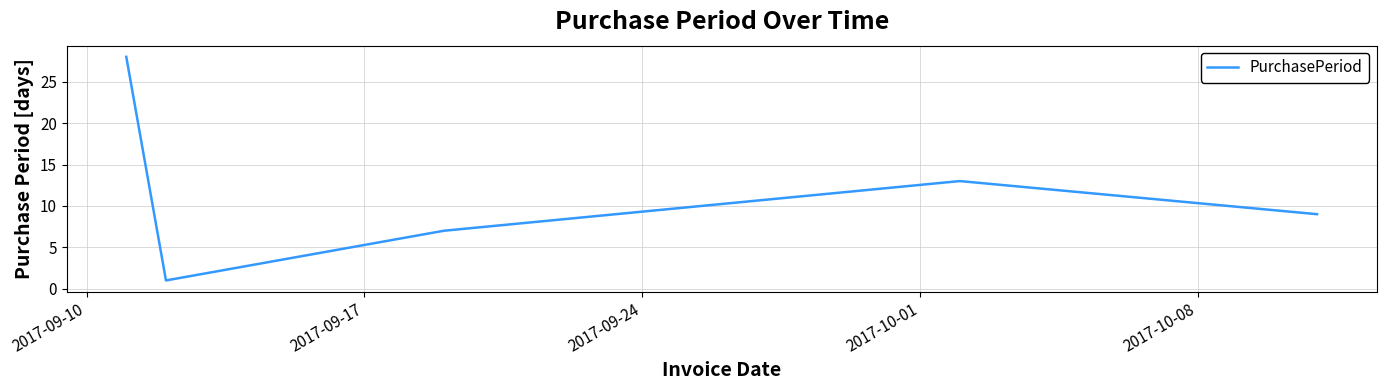

Reading left to right, what are all the values shown in this chart?

28	1	7	13	9